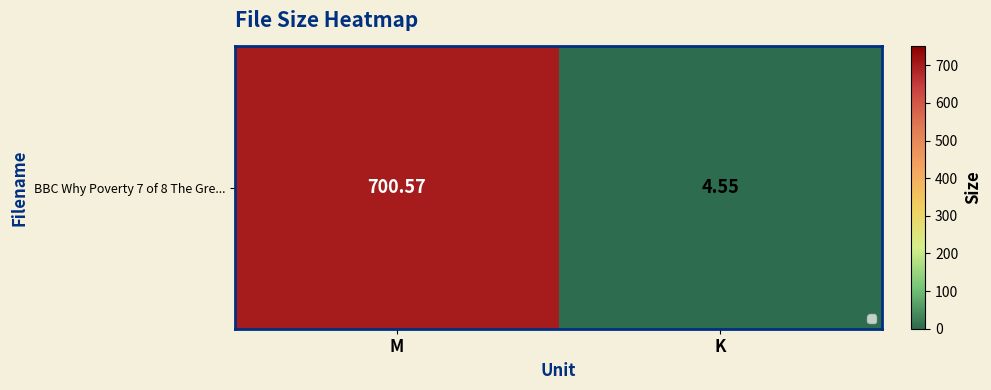

What value does the data have at M?

700.6